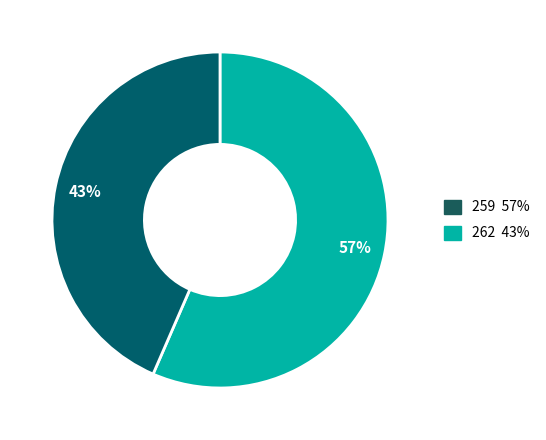

Which has a higher value, 262 or 259?

259